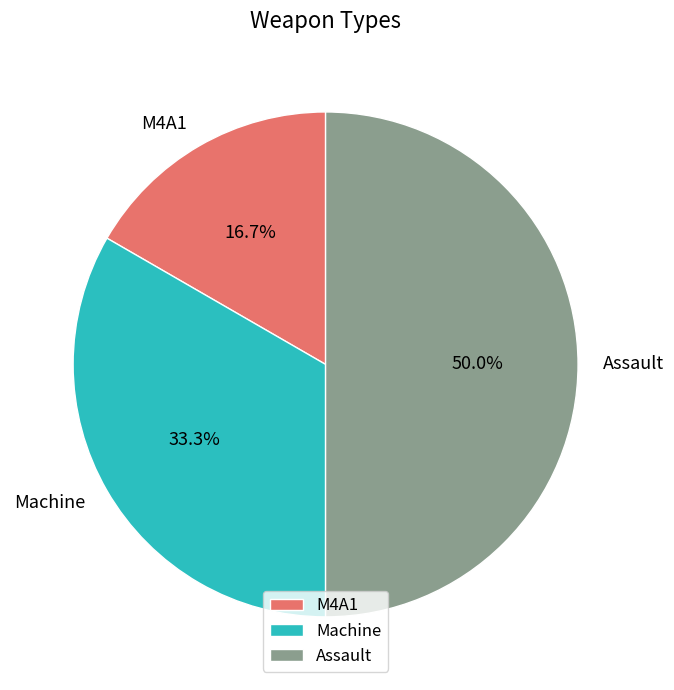

What is the largest slice in the pie chart?

Assault